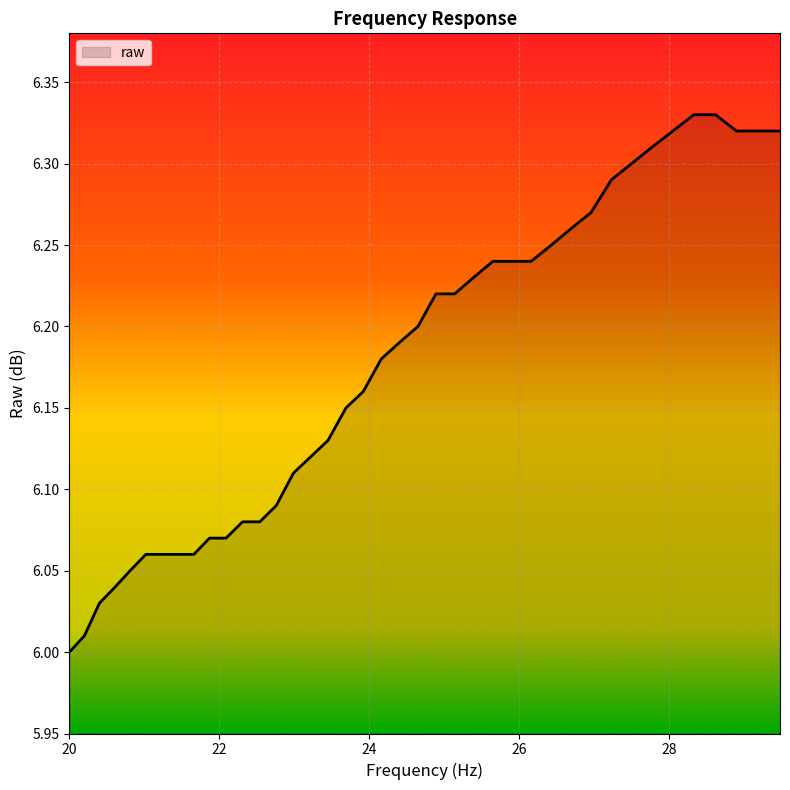

What is the difference between the maximum and minimum values?

0.3